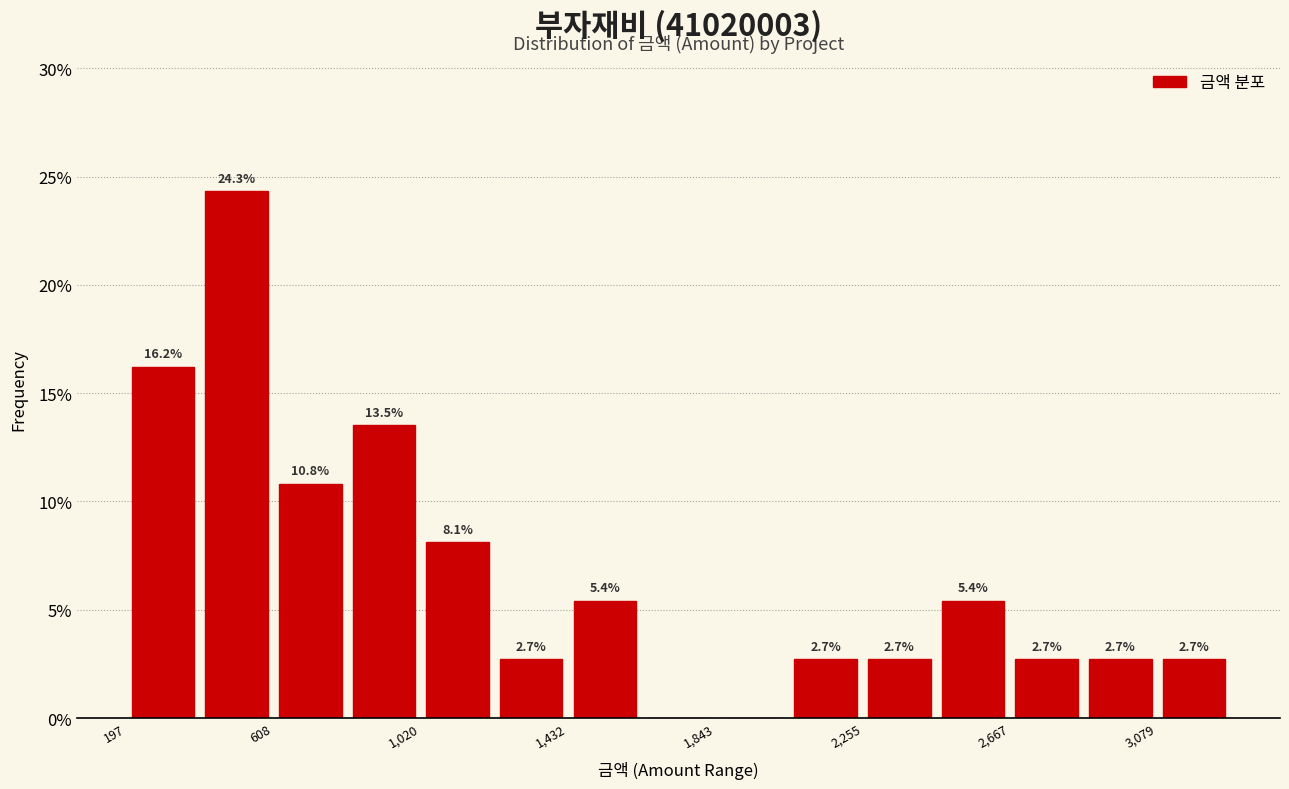

Over which range of the x-axis is the bar tallest?

400 to 600